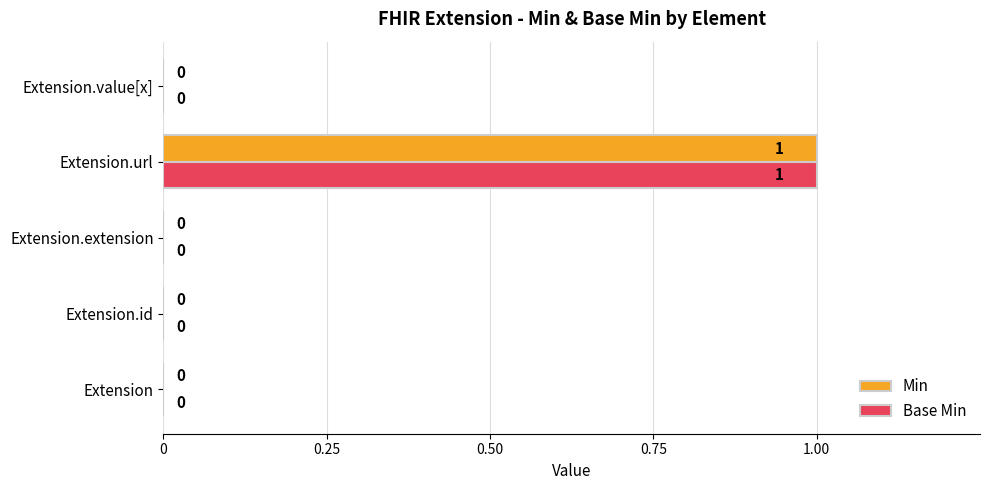

Is the value of Min at Extension.id greater than the value of Base Min at Extension.url?

No